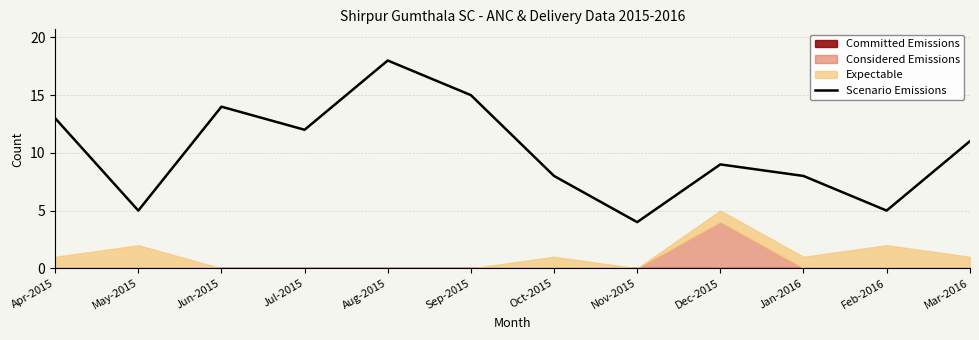

Which label corresponds to the largest value in the chart?

Aug-2015